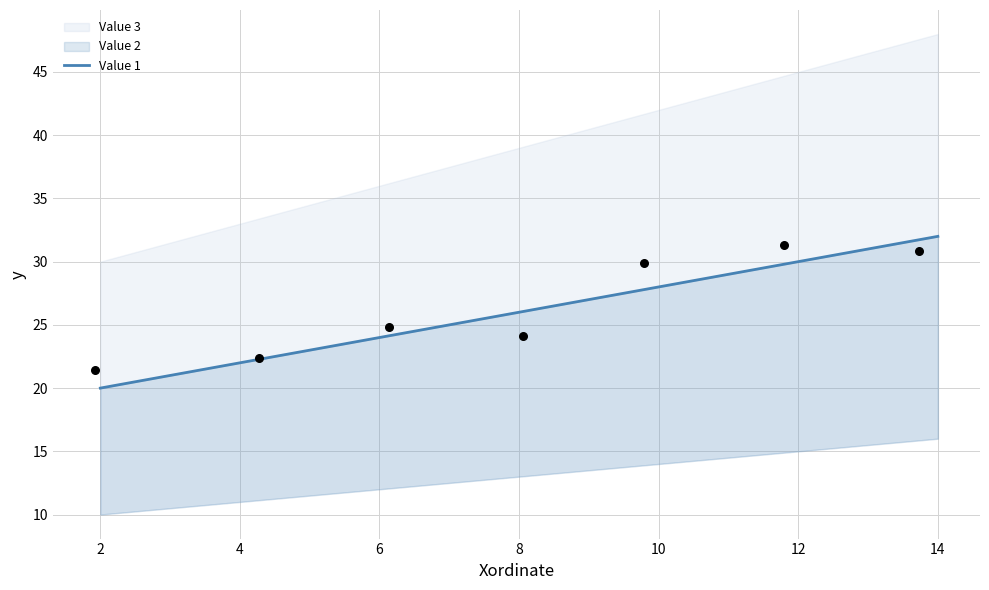

Which has a higher value, 10 or 14?

14